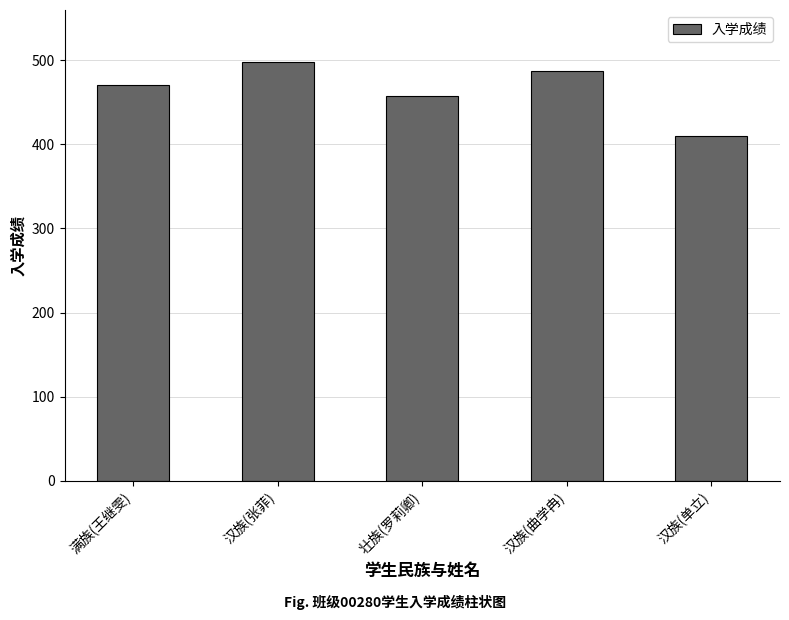

Where does the data first go above 470?

满族(王继雯)